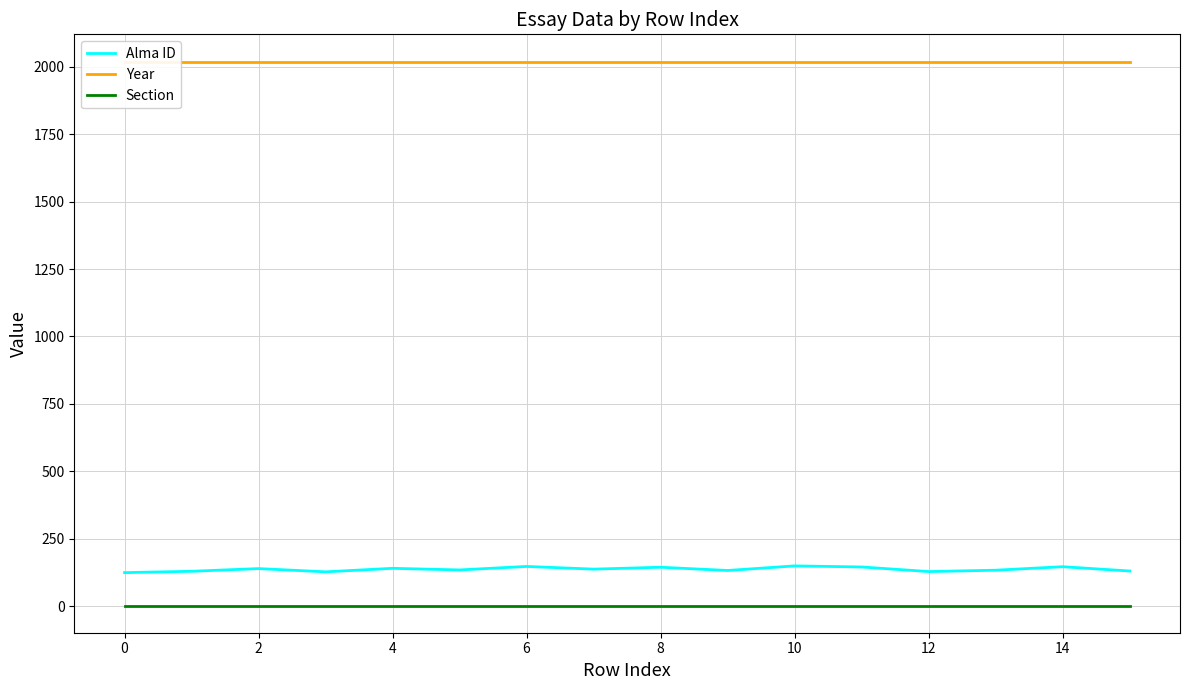

True or false: Section and Alma ID cross at least once.

False